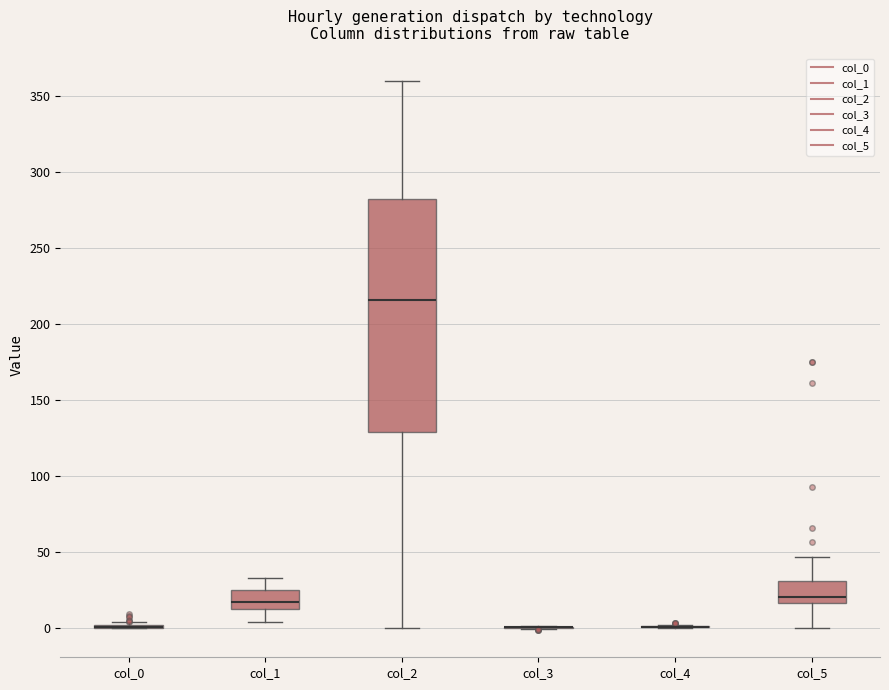

Reading left to right, transcribe this box plot: for each box, give where its median line is, the range the box spans, and where its two whiskers end, as read against the y-axis. The values are not printed on the chart, so give them approximately, as read against the axis.

col_0: box collapsed to a line at 0, whiskers 0 to 5
col_1: median 15 (inside the box), box 15 to 25, whiskers 5 to 35
col_2: median 215, box 130 to 280, whiskers 0 to 360
col_3: box collapsed to a line at 0, whiskers 0 to 0
col_4: box collapsed to a line at 0, whiskers 0 to 0
col_5: median 20, box 15 to 30, whiskers 0 to 45